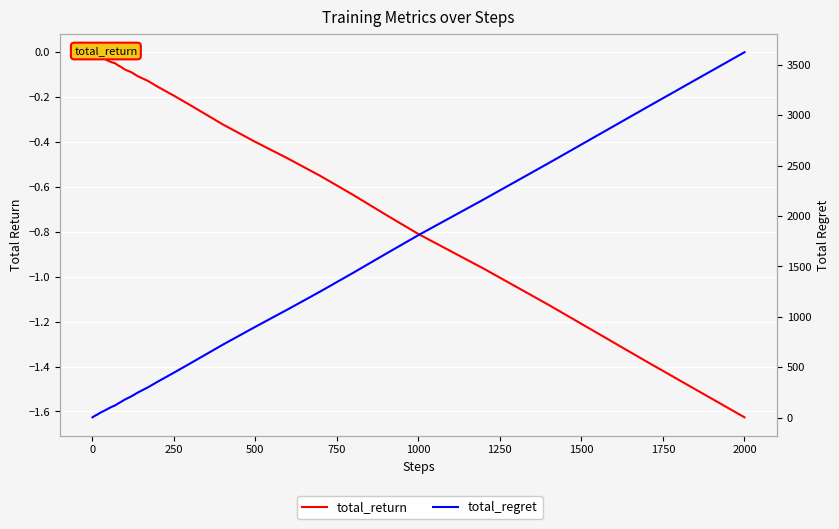

True or false: total_regret has more than 0 interior local peaks.

False